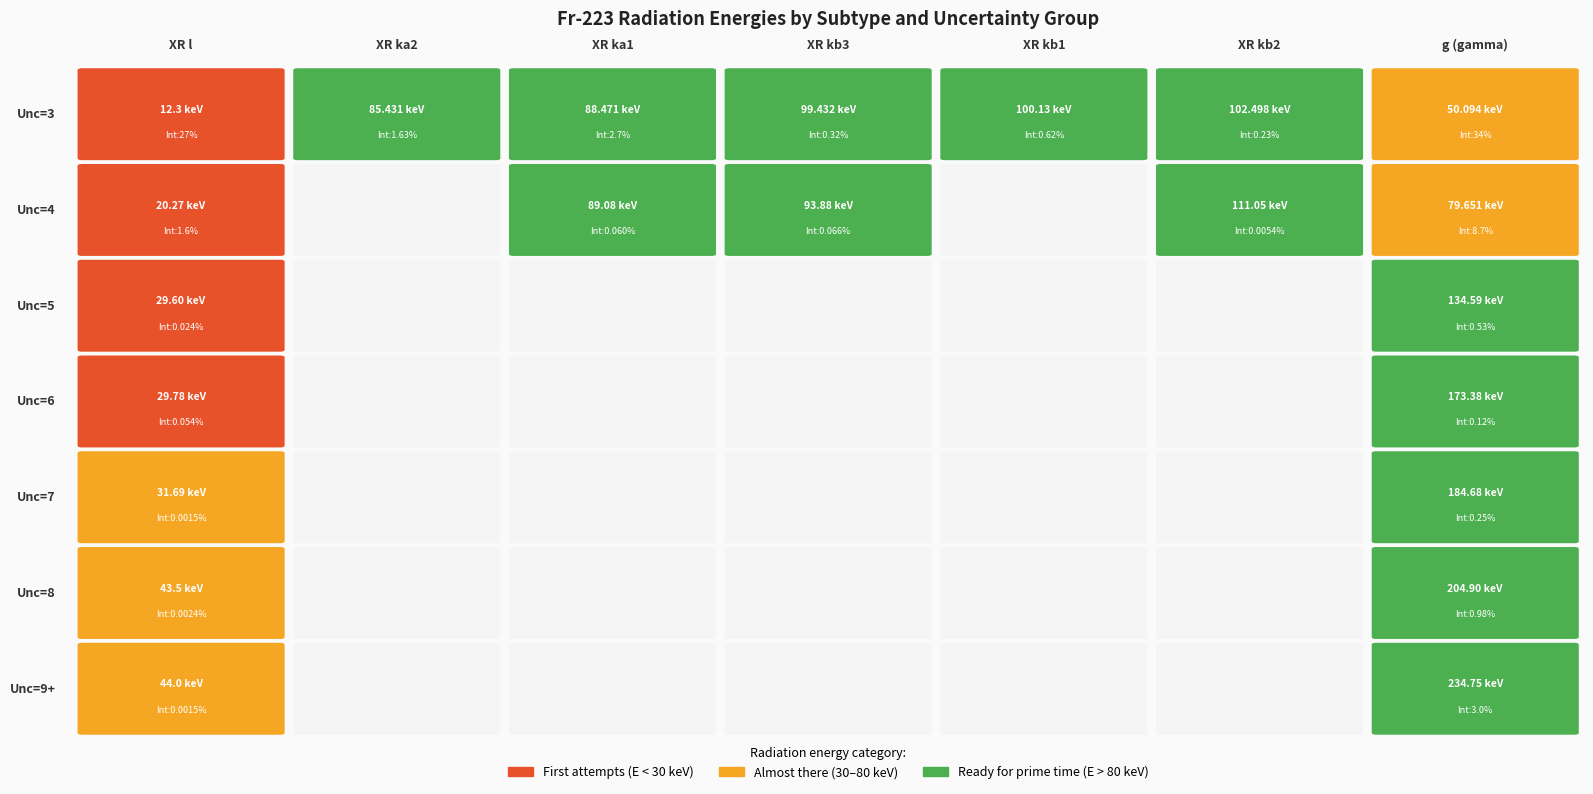

Count the number of categories in the chart.

7